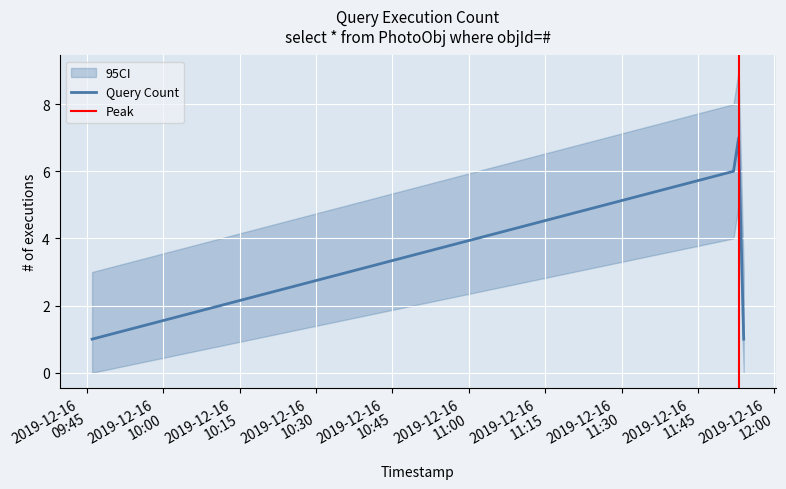

How many interior local peaks (higher than both neighbors) does the data have?

1